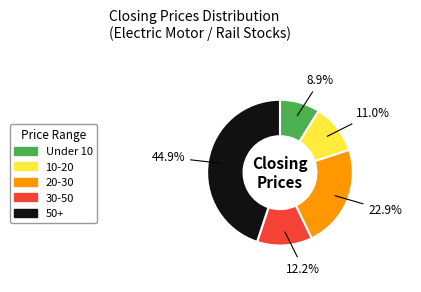

Does any single category account for the majority?

No